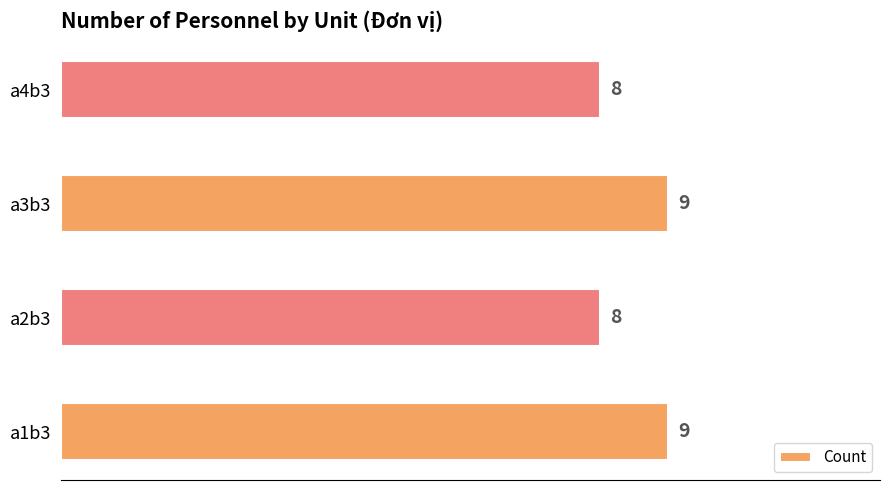

What is the sum of all values?

34